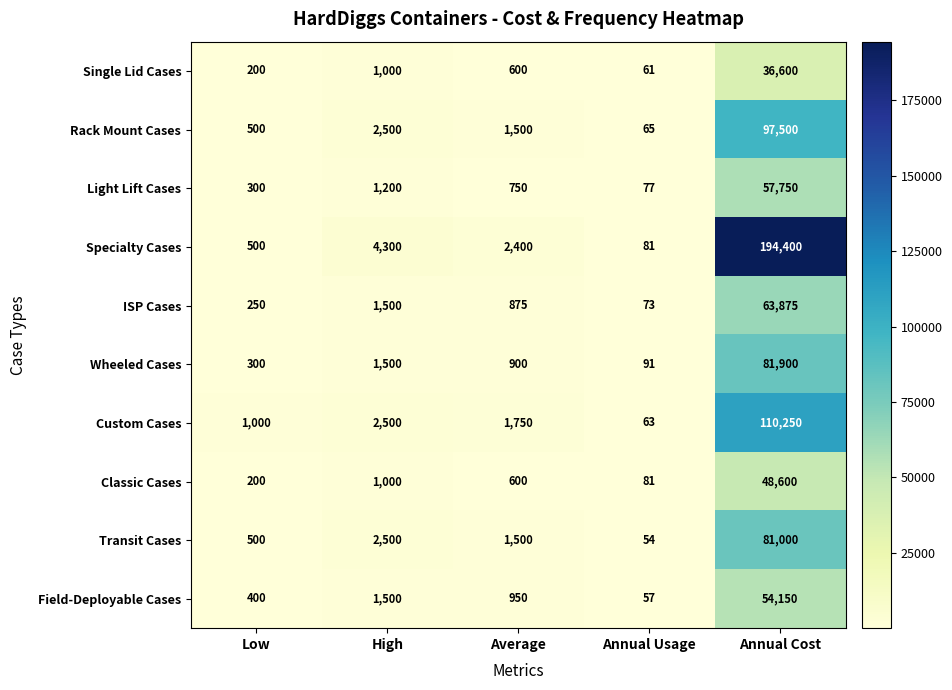

Which category has the highest value in the Custom Cases series?

Annual Cost